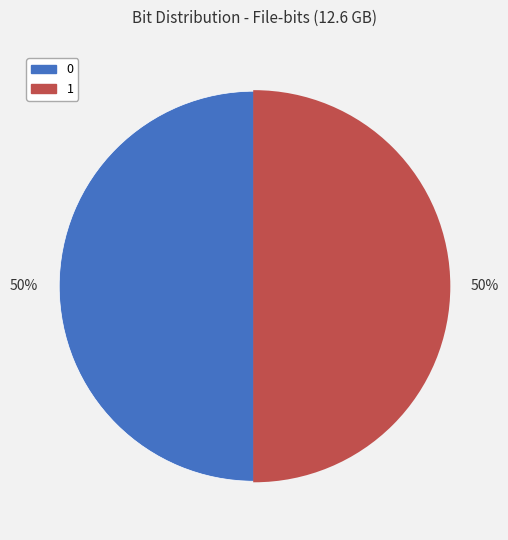

How many slices are in this pie chart?

2